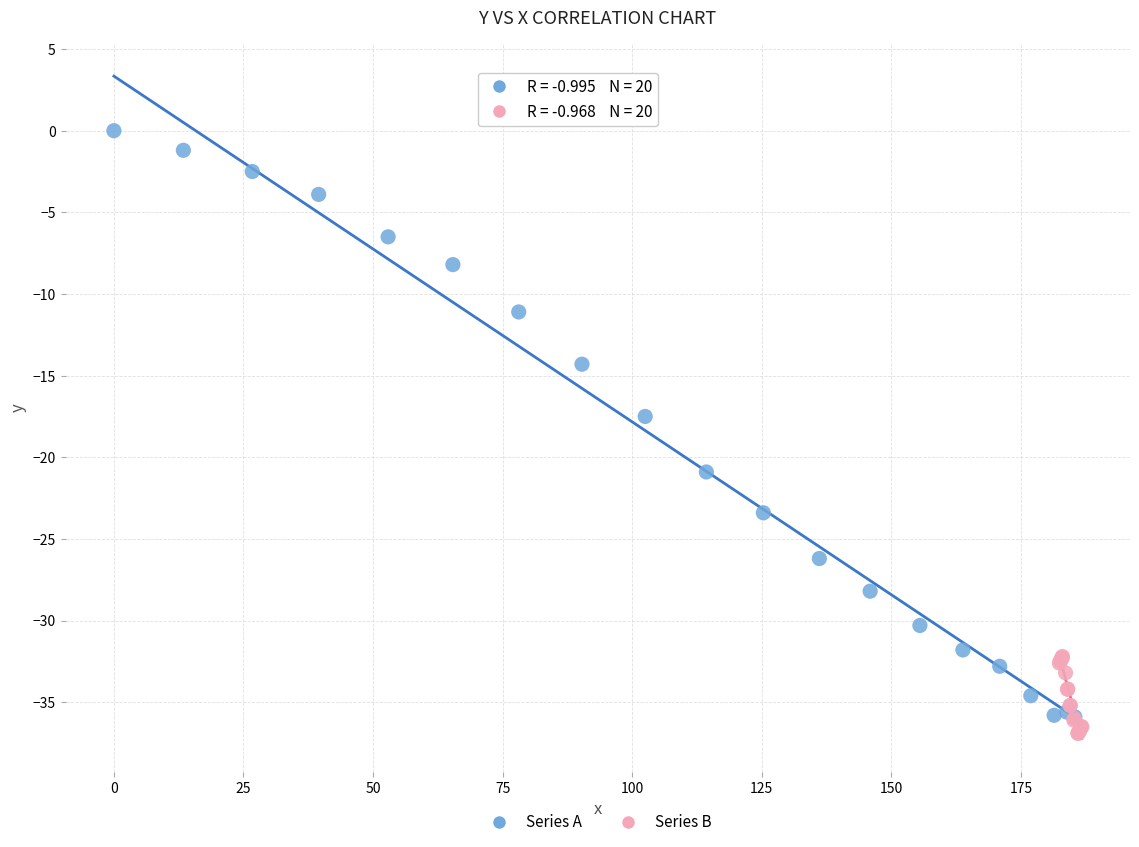

Which series has the largest Y range (max minus min)?

Series A